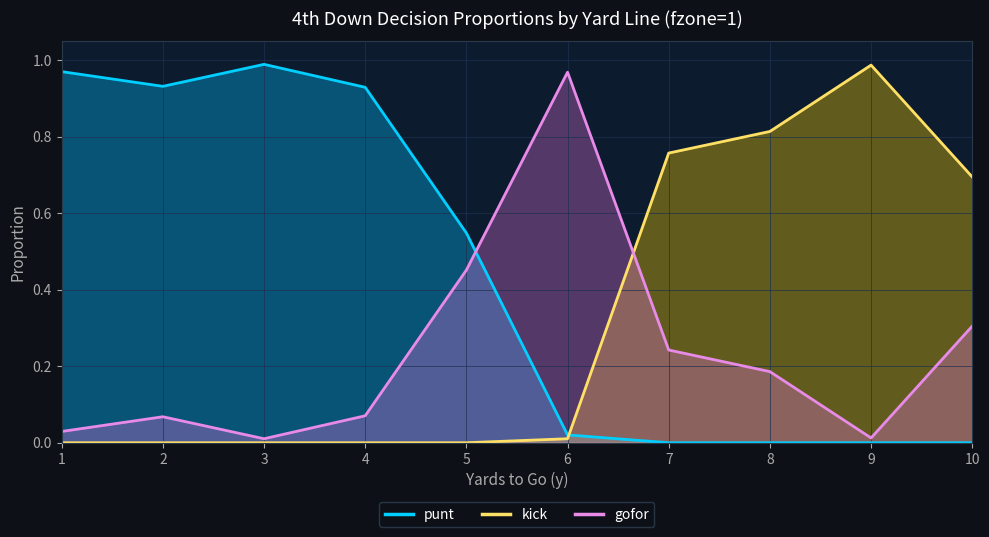

Reading left to right, list all the values displayed in this chart.

punt: 1.0	0.9	1.0	0.9	0.5	0.0	0.0	0.0	0.0	0.0
kick: 0.0	0.0	0.0	0.0	0.0	0.0	0.8	0.8	1.0	0.7
gofor: 0.0	0.1	0.0	0.1	0.5	1.0	0.2	0.2	0.0	0.3